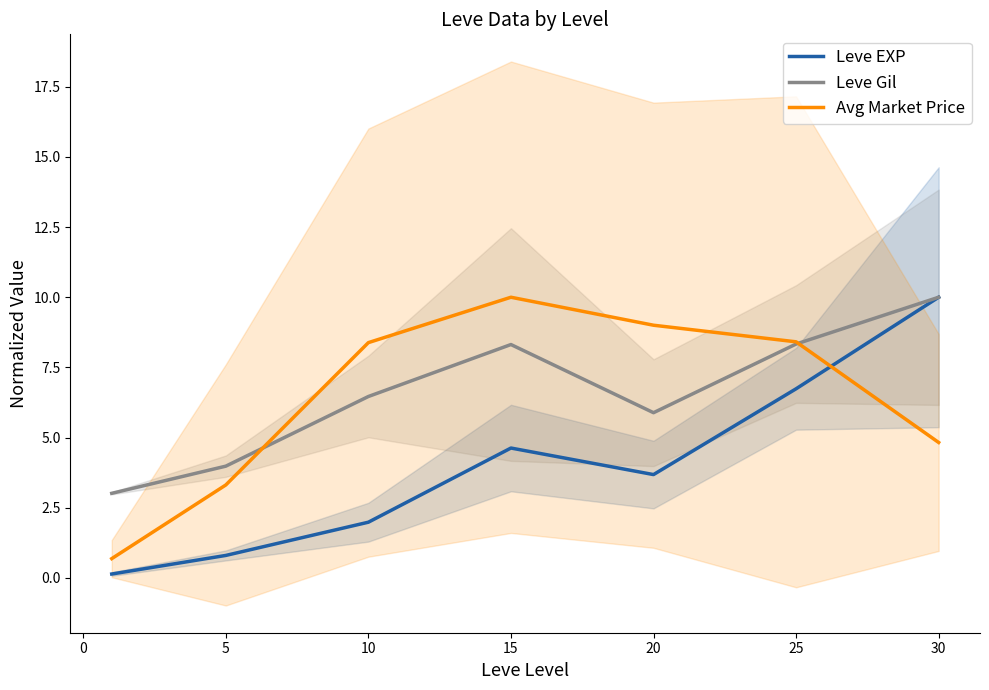

What is the difference between the maximum and minimum values in the Leve EXP series?

9.9